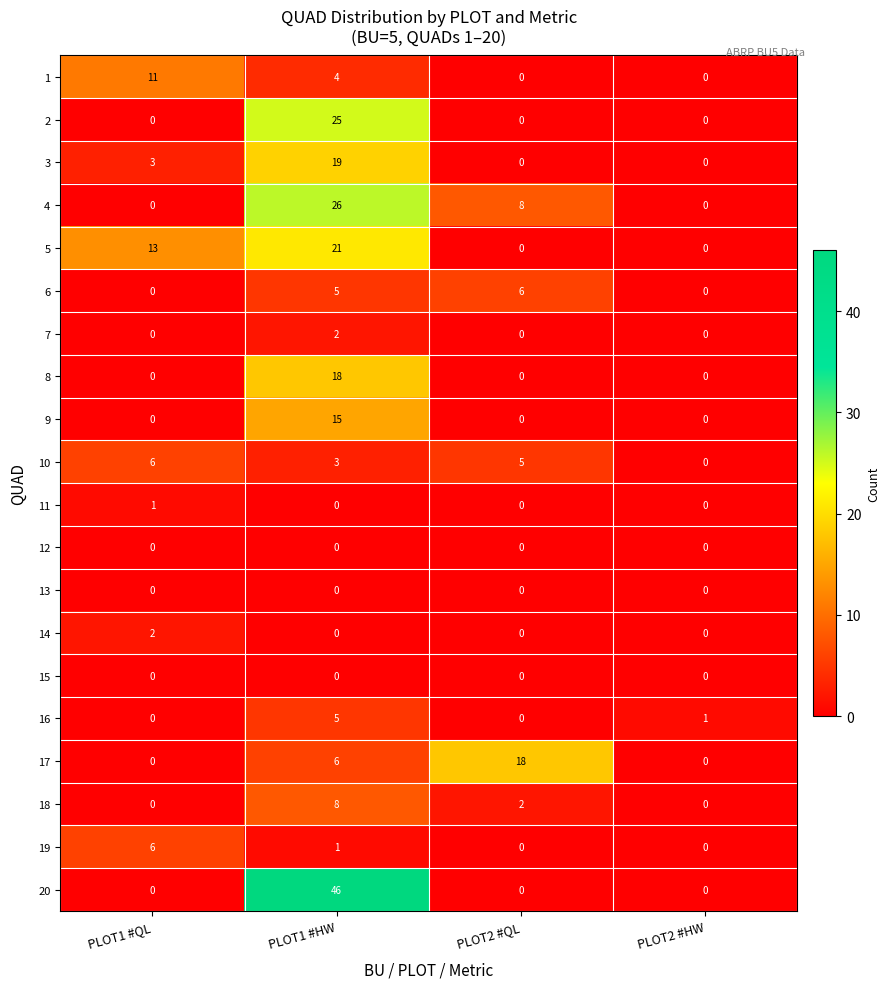

What is the difference between the maximum and minimum values in the 9 series?

15